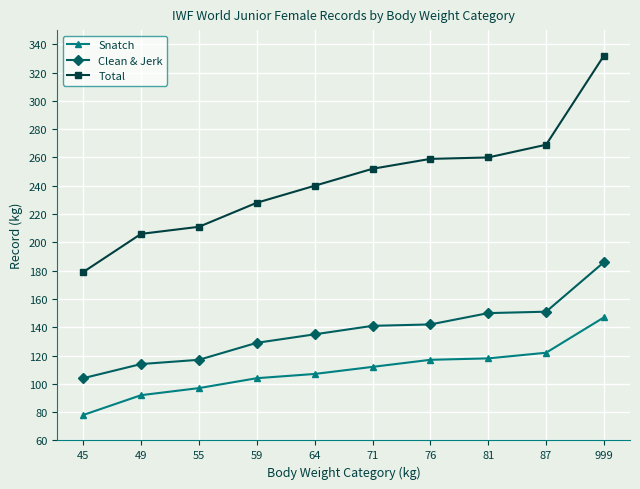

Which category has the highest value in the Snatch series?

999